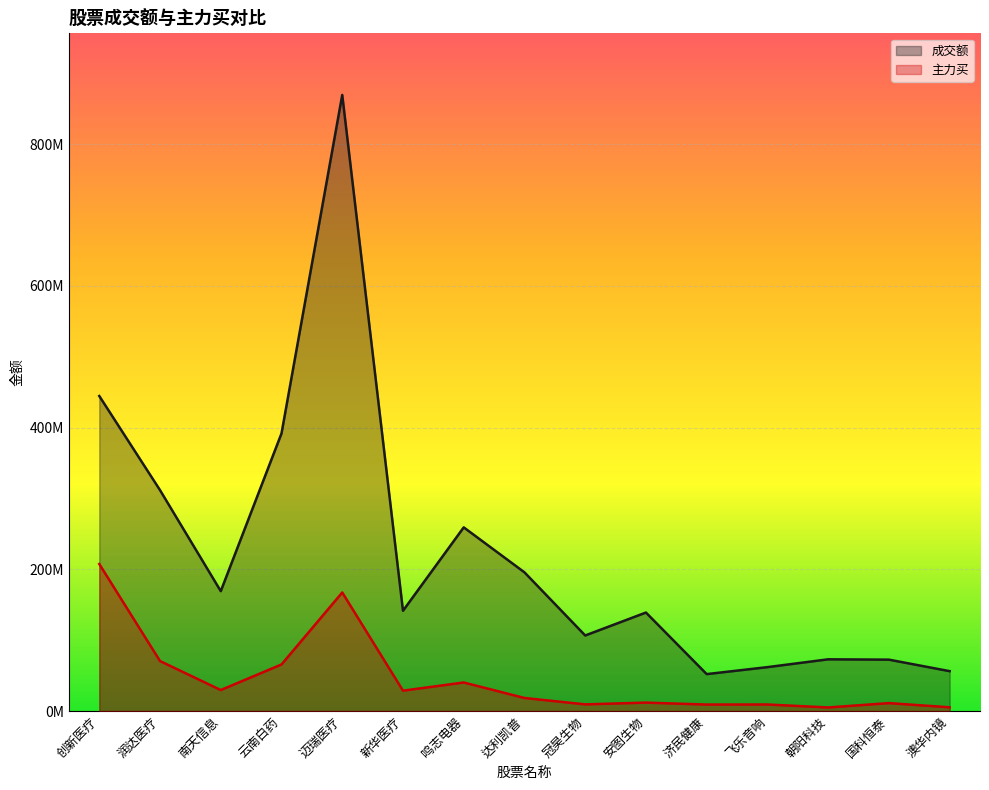

How many series are shown in this chart?

2